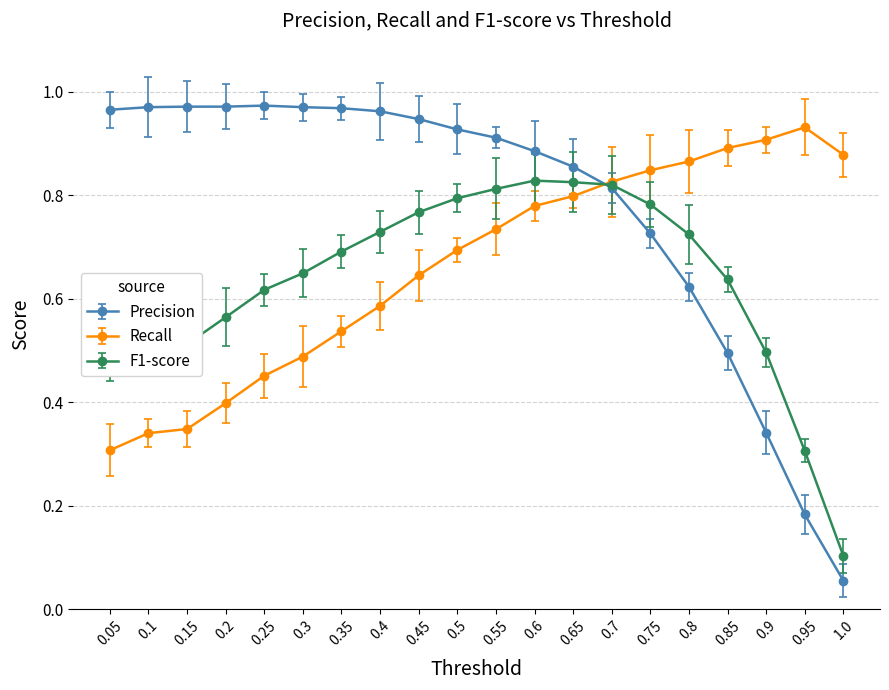

Is it true that Precision equals 0.4 at 0.7?

False